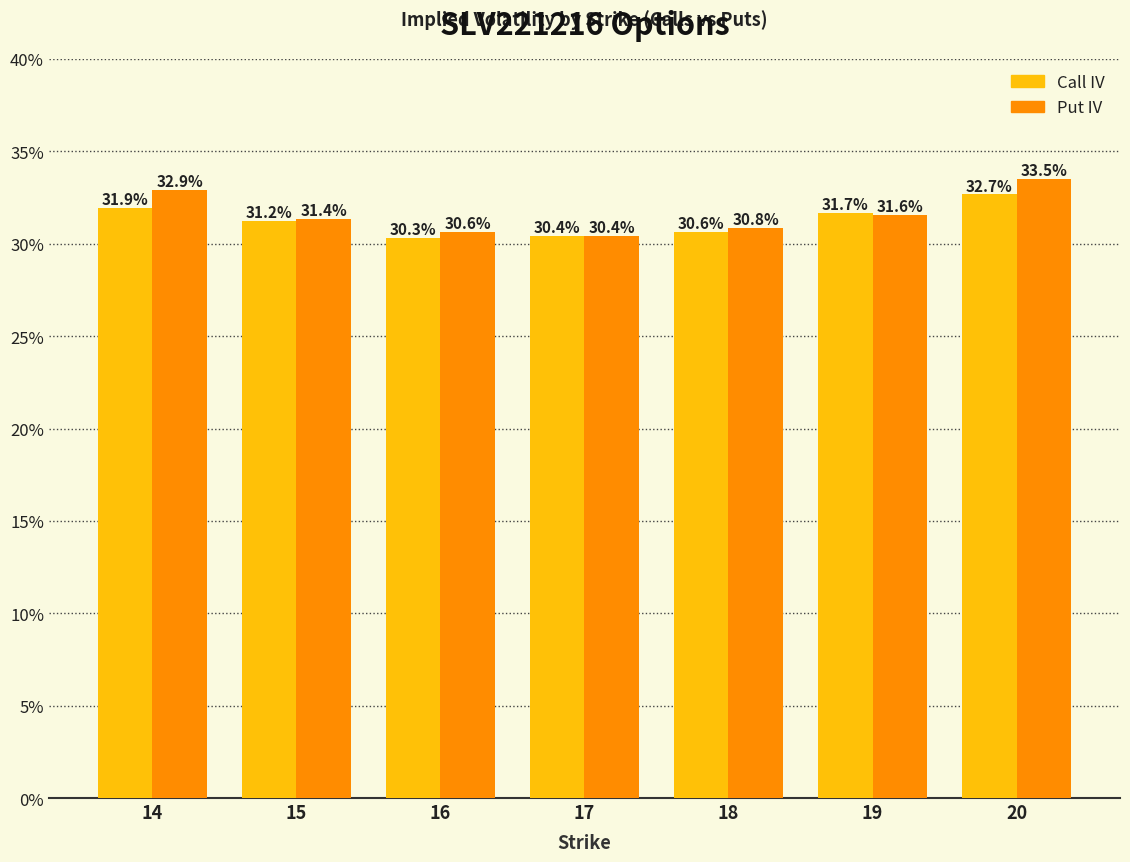

Which series changed the most between 14 and 15?

Put IV